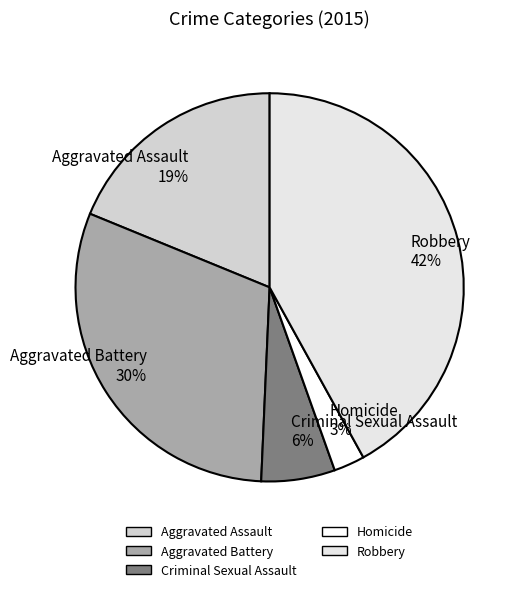

Is it true that Aggravated Assault is 10% of the pie?

False